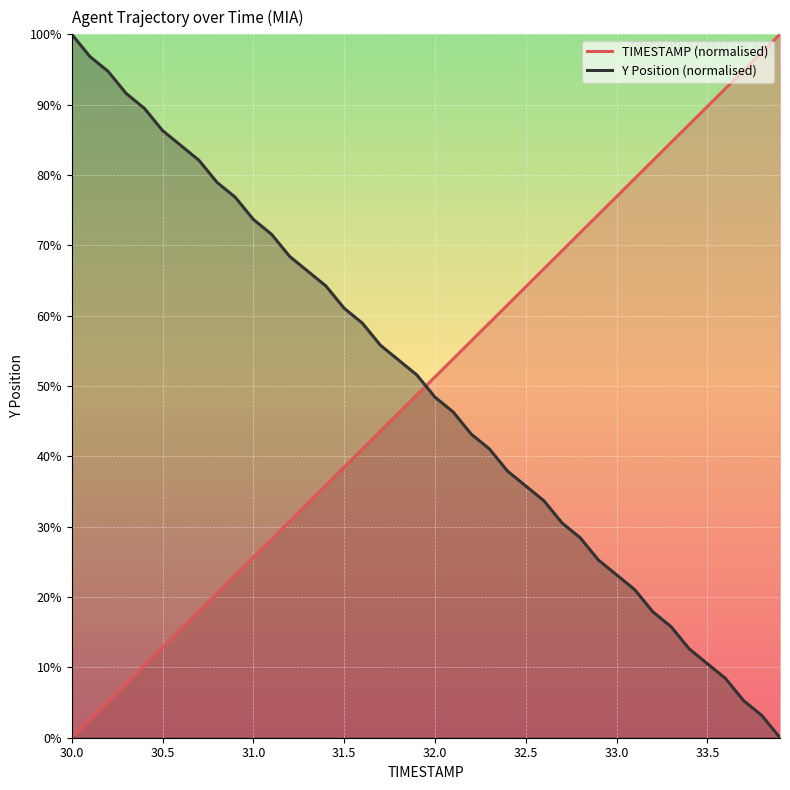

How many lines are shown in the chart?

2